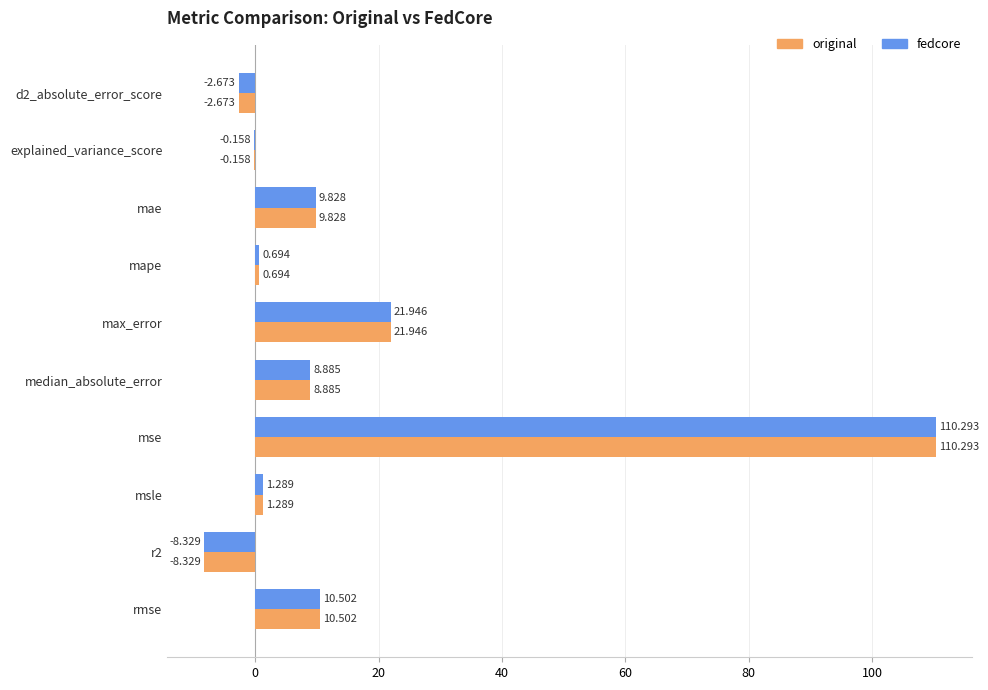

Which category has the highest value in the fedcore series?

mse